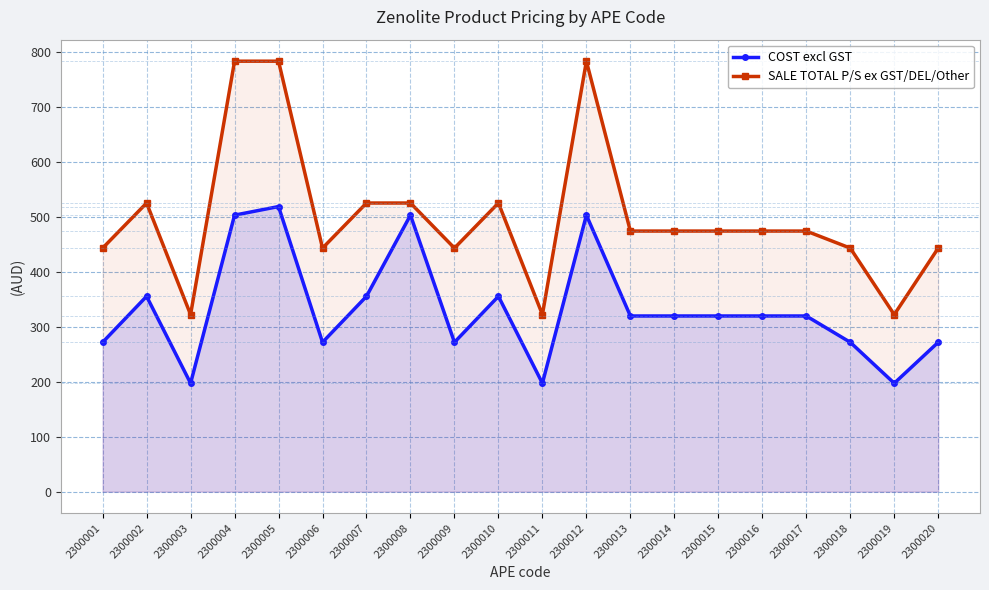

What is the value of the SALE TOTAL P/S ex GST/DEL/Other point at the 14th from the left?

474.0